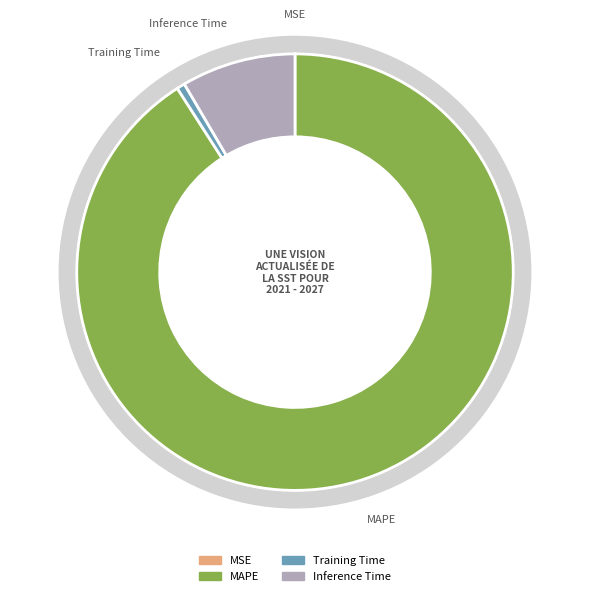

What is the smallest slice in the pie chart?

MSE